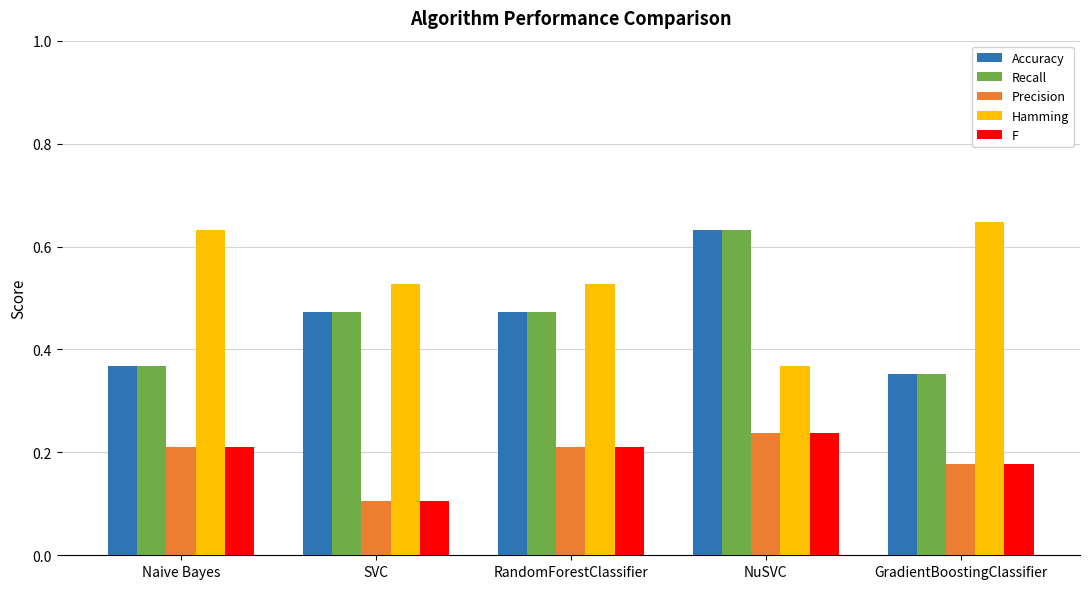

How many Precision values are between 0 and 1?

5